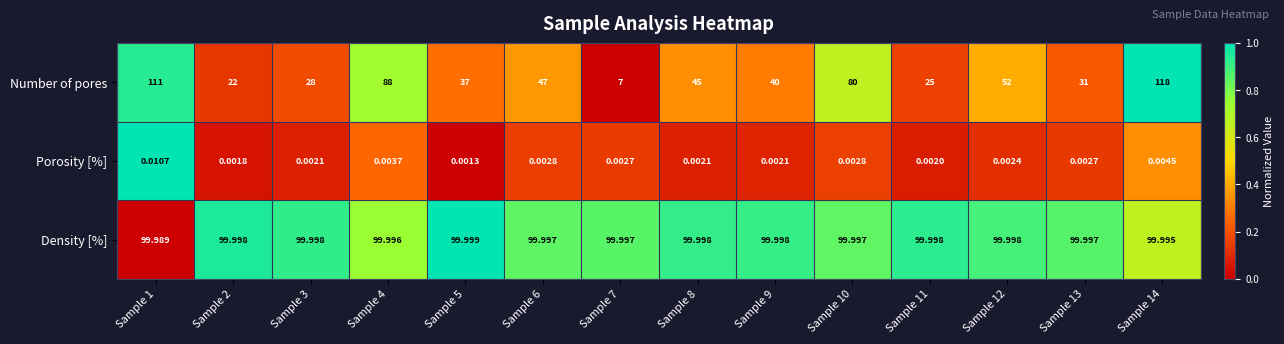

At Sample 9, list the series in order from largest to smallest.

Density [%], Number of pores, Porosity [%]